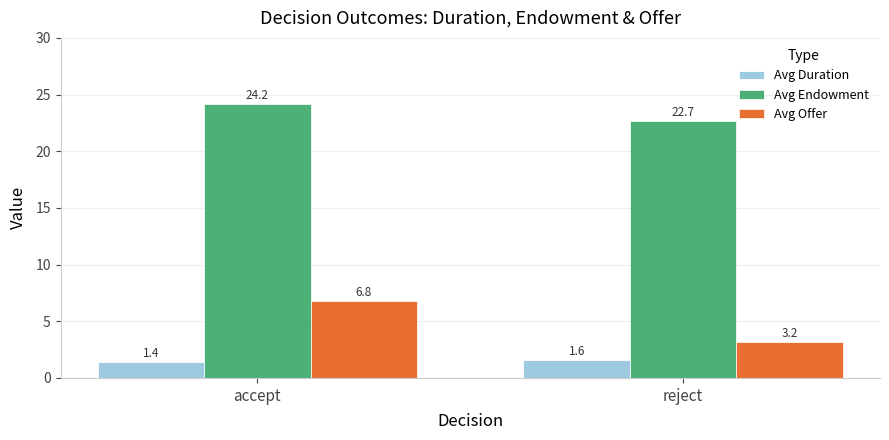

Which series has the largest total across all categories?

Avg Endowment